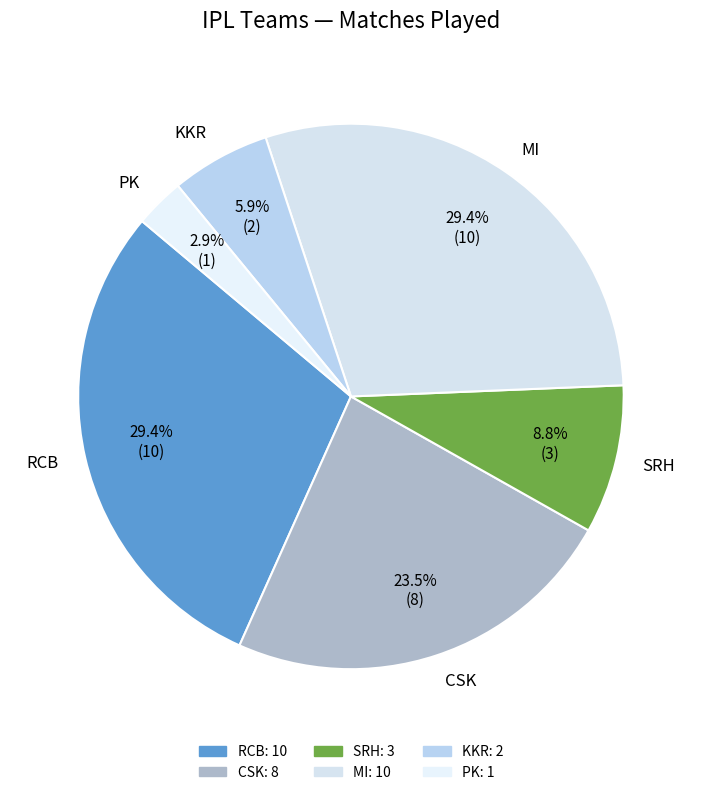

Between PK and KKR, which is larger?

KKR